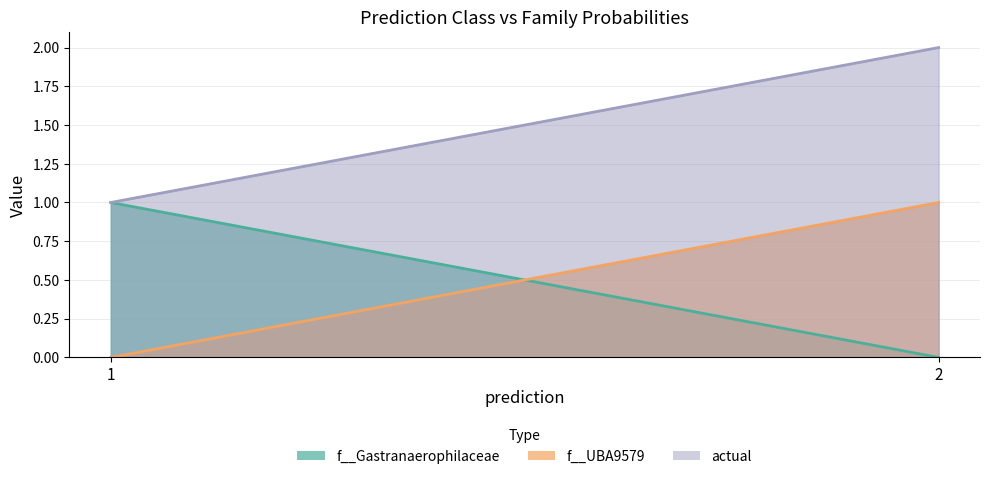

Between 1 and 2, which is larger?

1